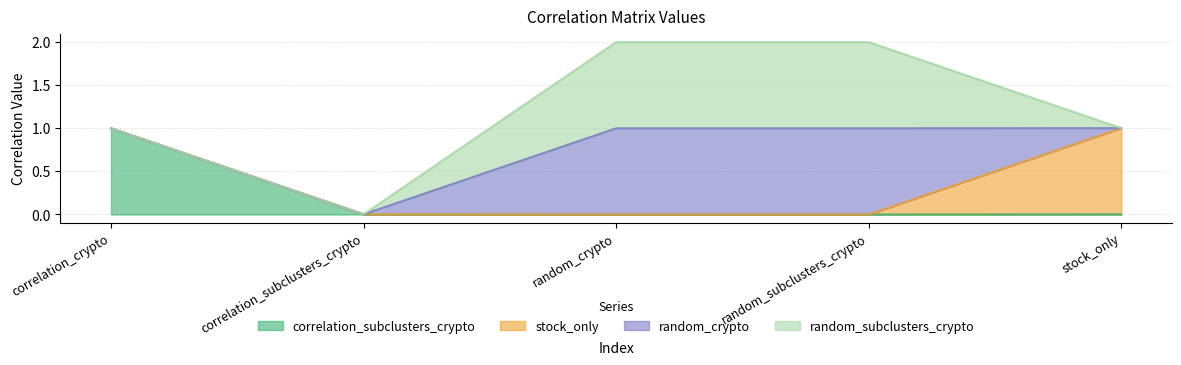

List the labels in order of random_crypto value, smallest first.

correlation_crypto, correlation_subclusters_crypto, stock_only, random_crypto, random_subclusters_crypto